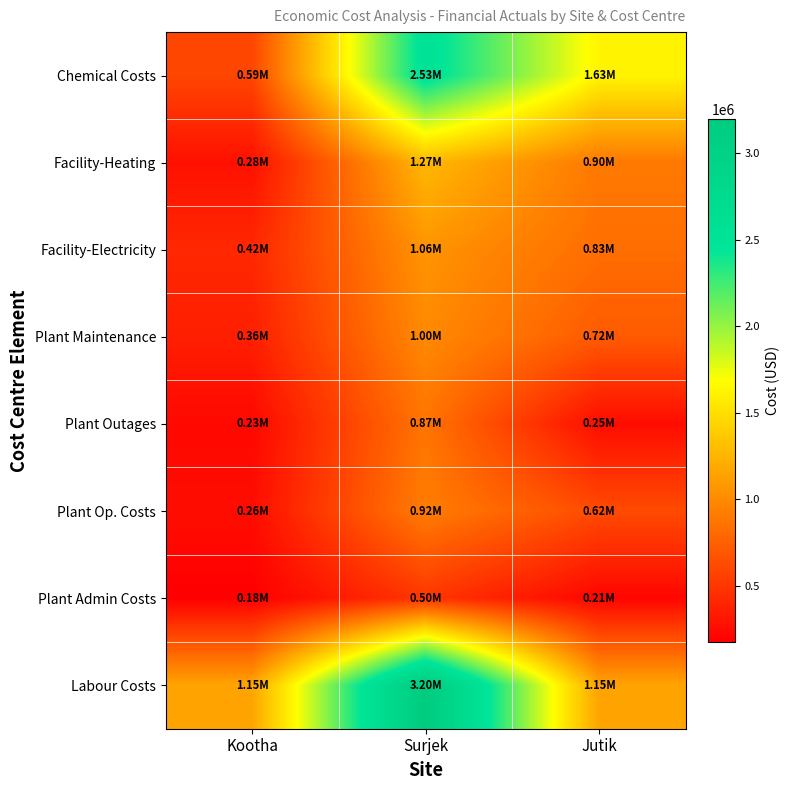

Between Kootha and Jutik, which is larger?

Jutik